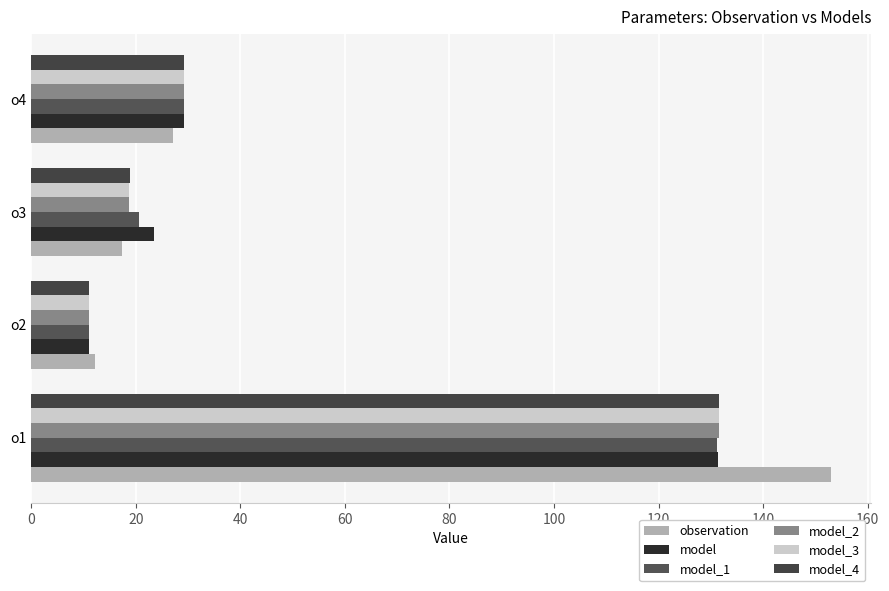

How many values in the model_3 series are below 29?

2